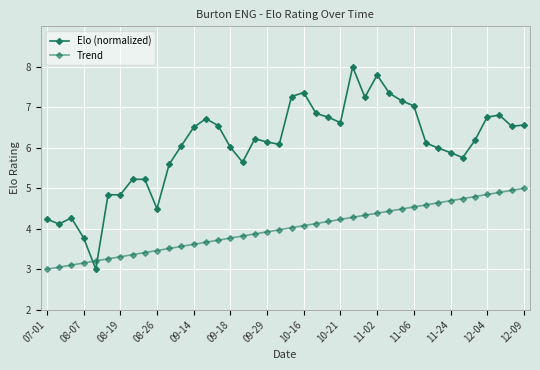

How many lines are shown in the chart?

2